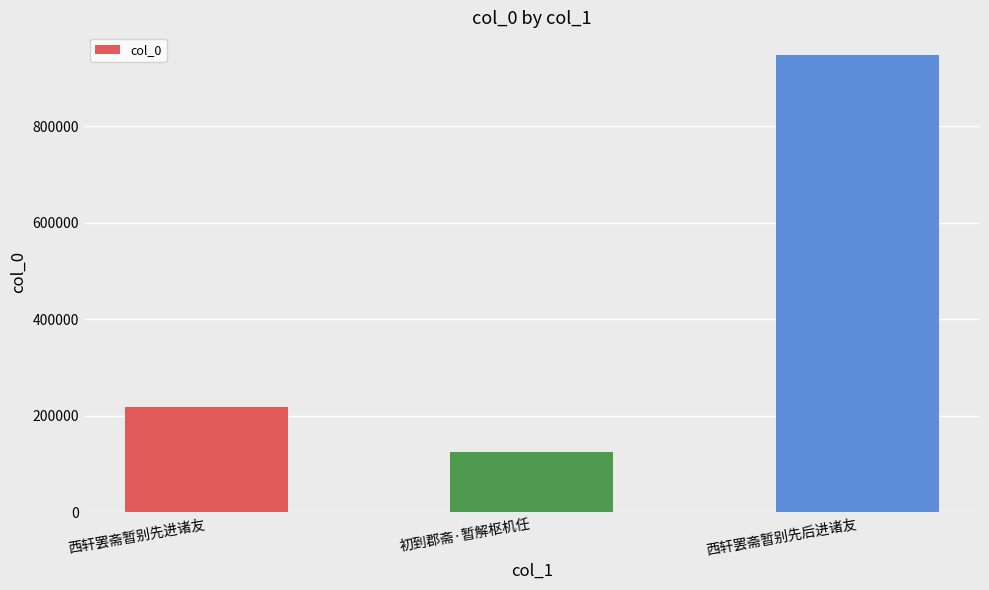

Are the bars grouped side by side (vs. stacked)?

No